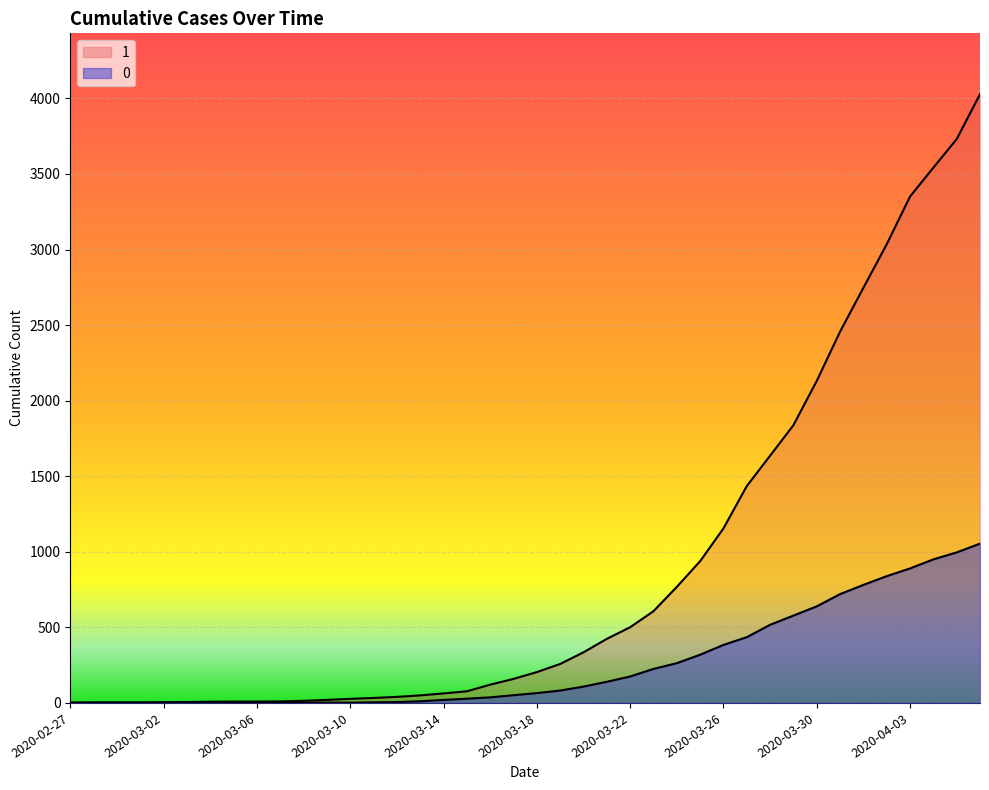

What is the total value across all series at 2020-03-04?

8